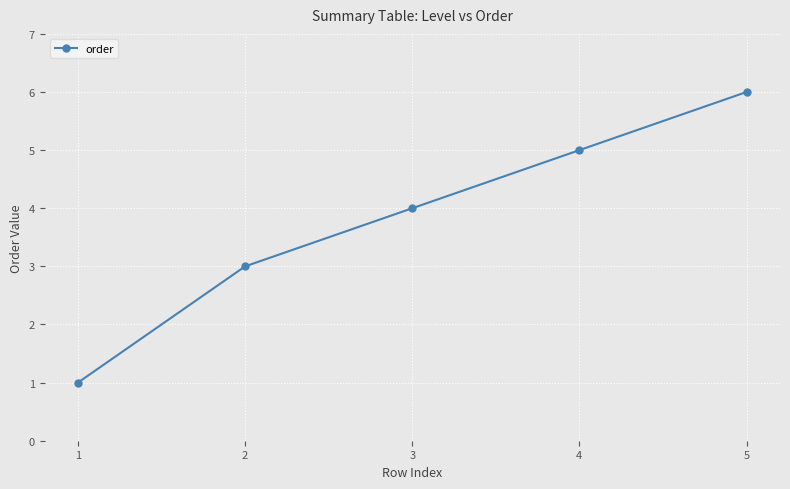

Which has a higher value, 2 or 1?

2